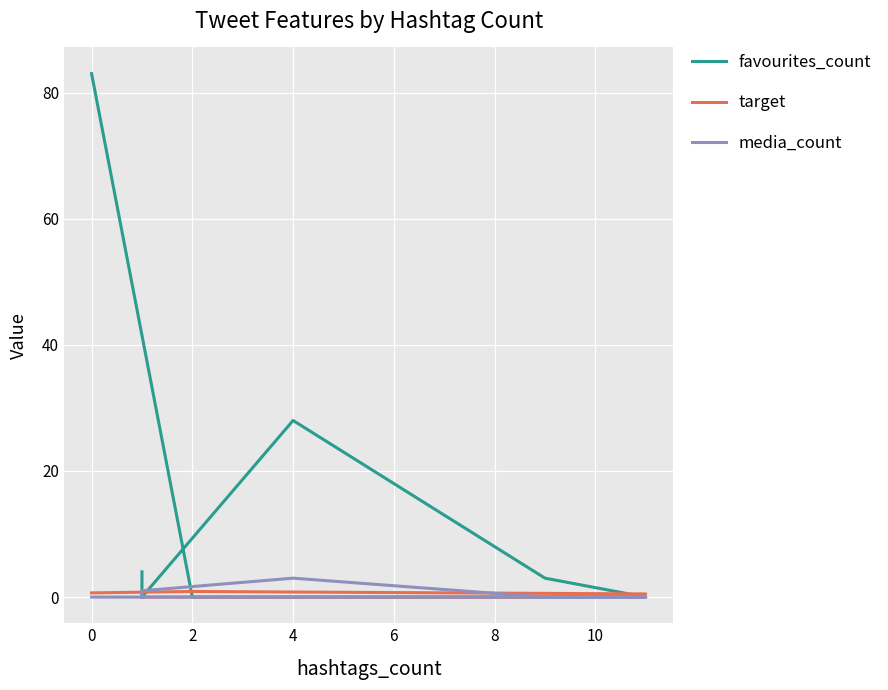

What are all the series names shown in the legend?

favourites_count, target, media_count